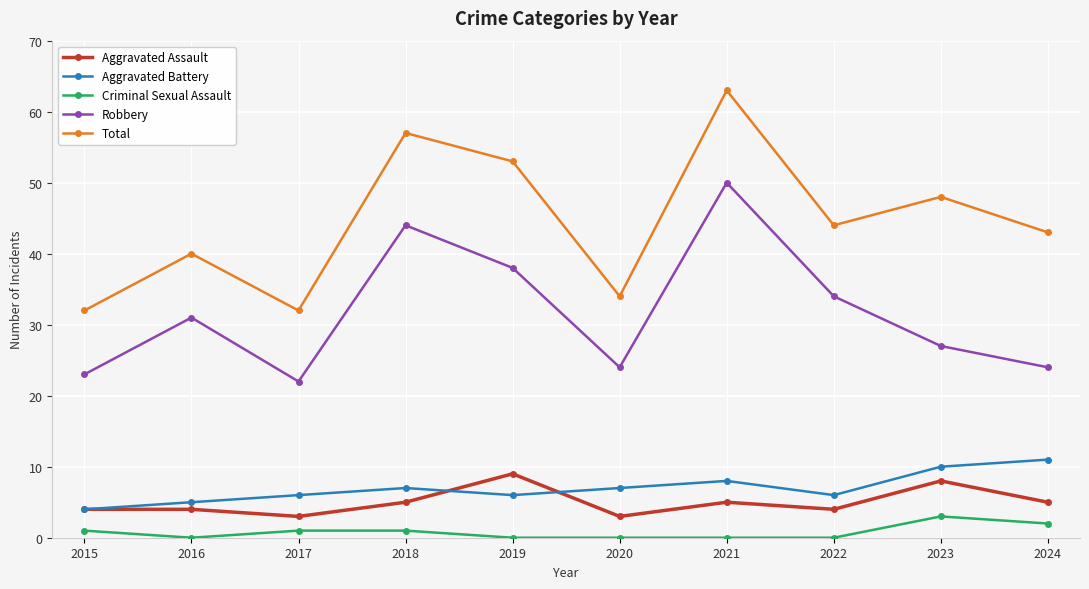

True or false: Robbery and Aggravated Assault cross at least once.

False